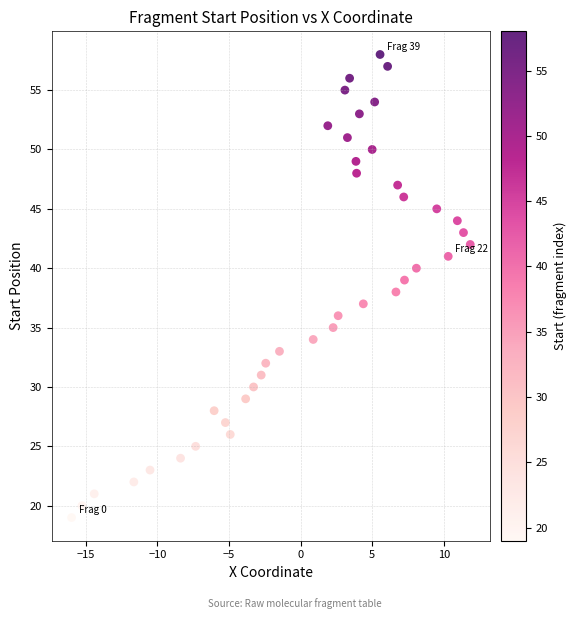

What is the range of Y values (max minus min)?

39